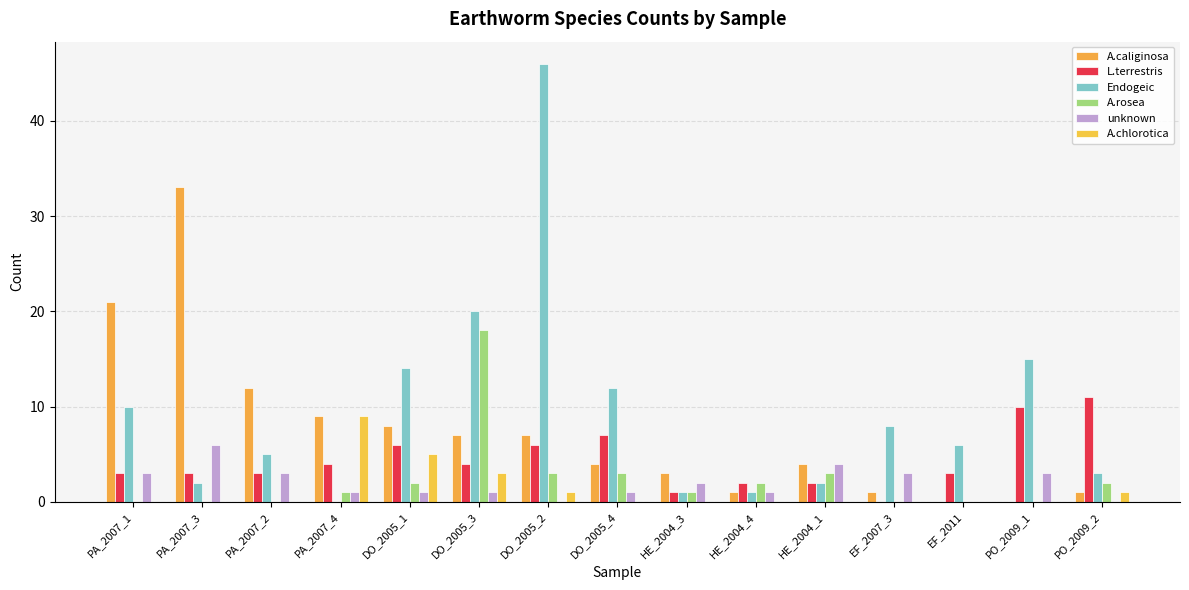

What is the total value across all series at DO_2005_1?

36